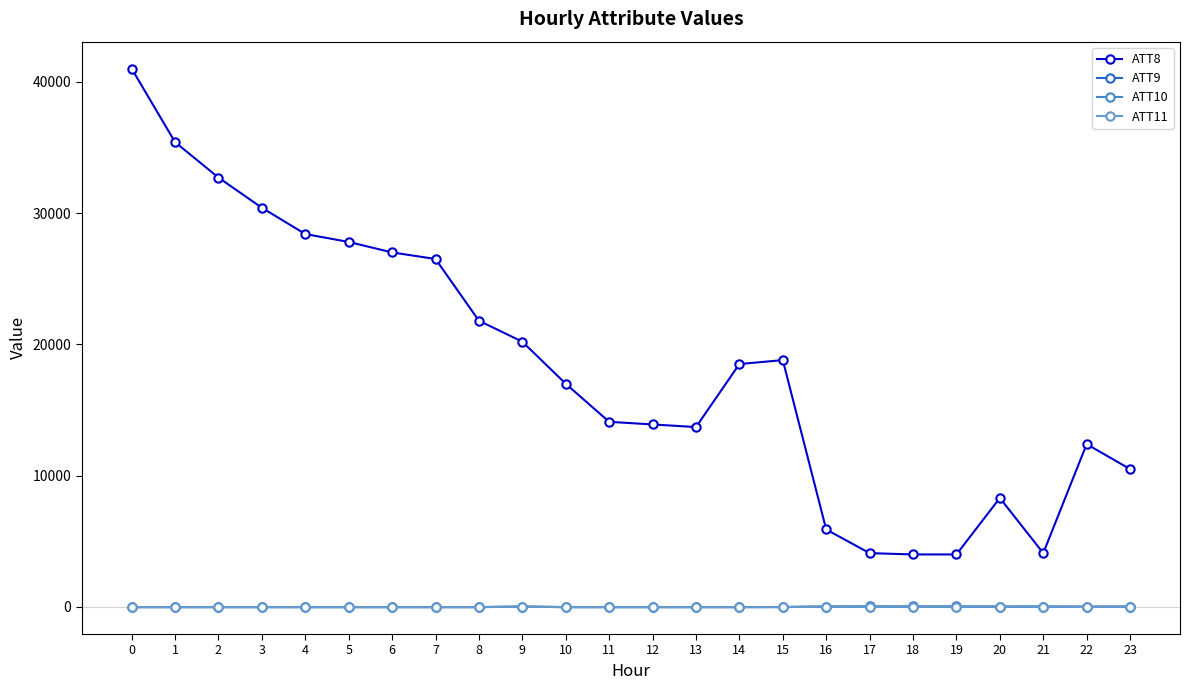

What is the sum of all ATT11 values?

22.9